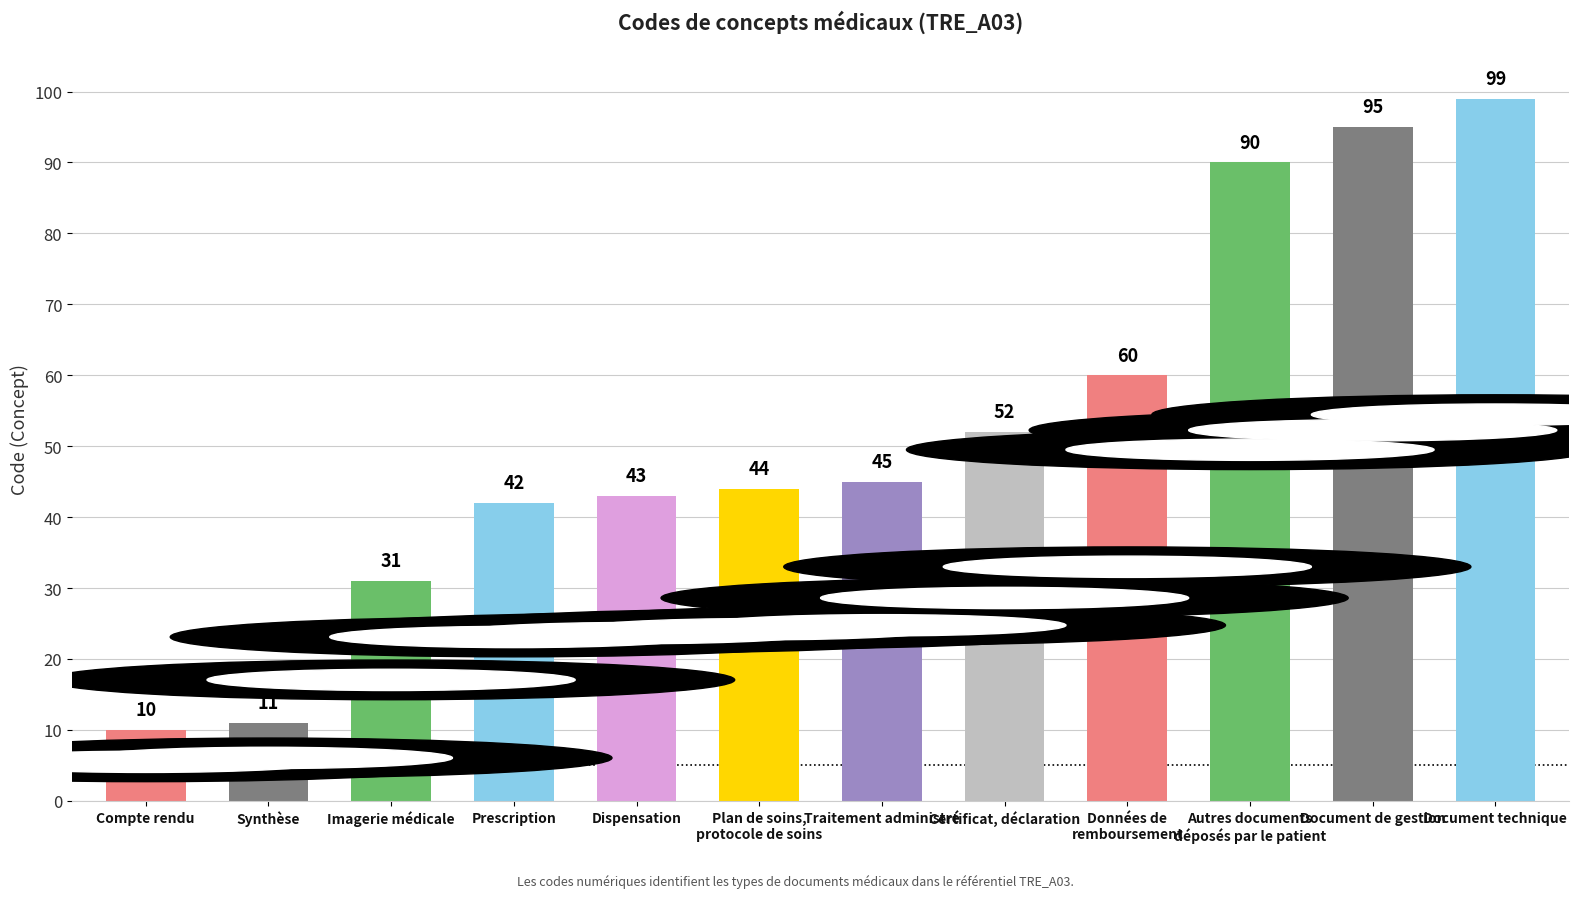

At which label is the value closest to 54?

Certificat, déclaration